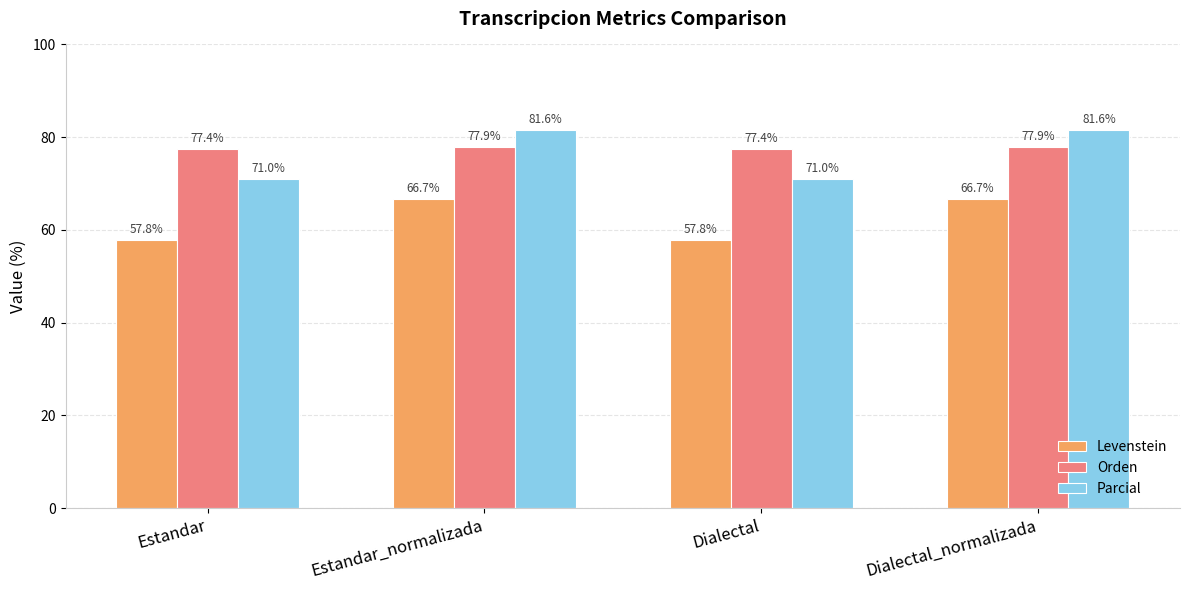

What is the value of the Parcial bar at the 3rd from the left?

71.0